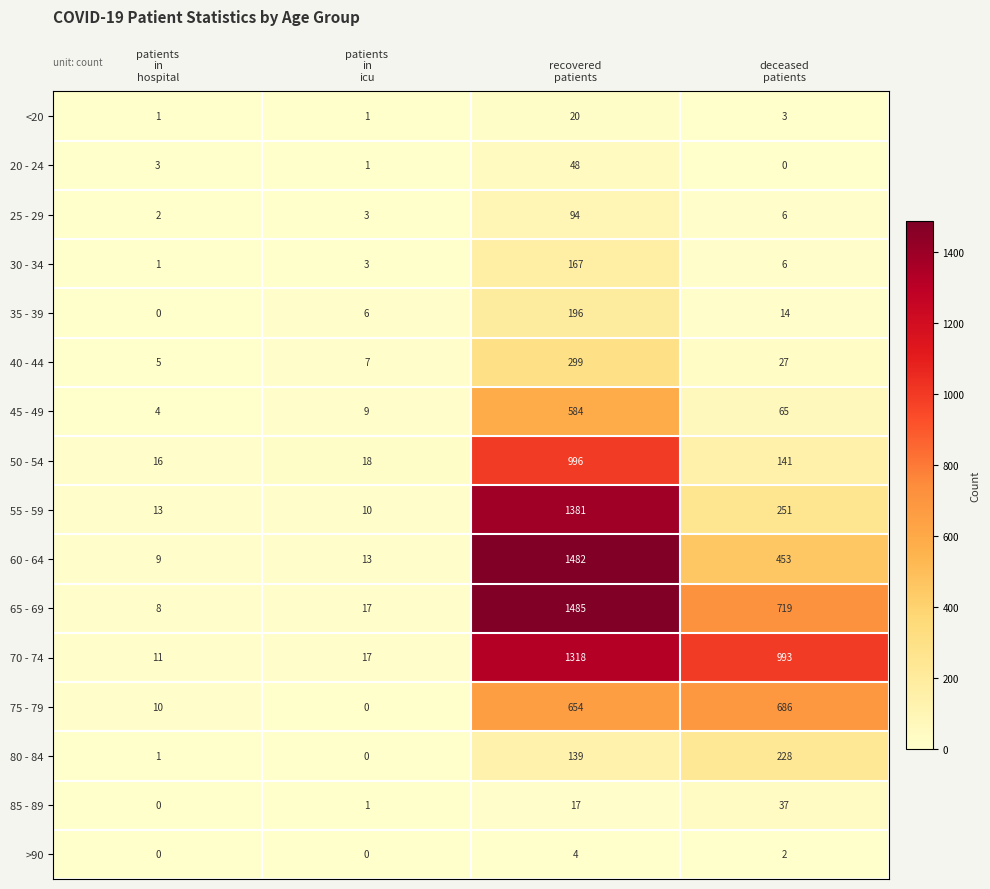

Which series has the largest total across all categories?

70 - 74